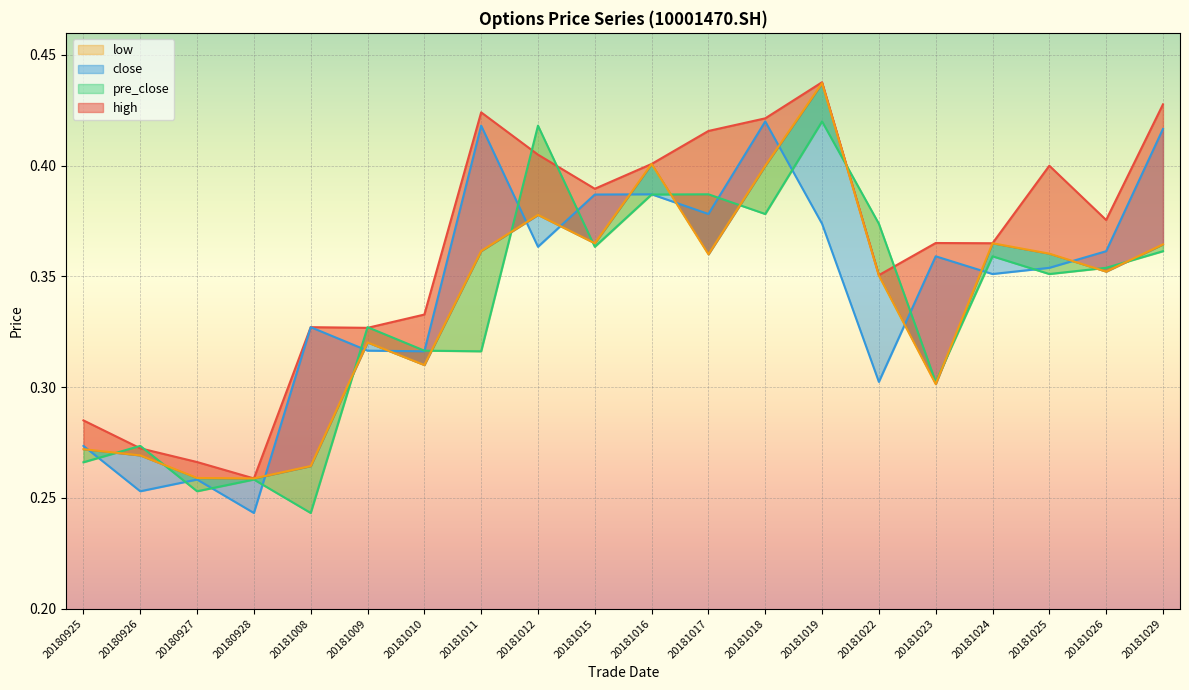

What is the spread (max minus min) of values at 20181022?

0.1